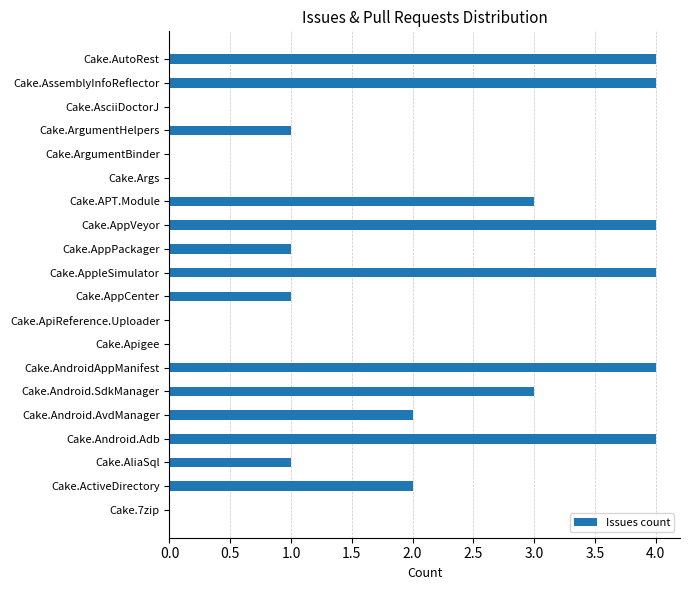

What is the sum of all values?

38